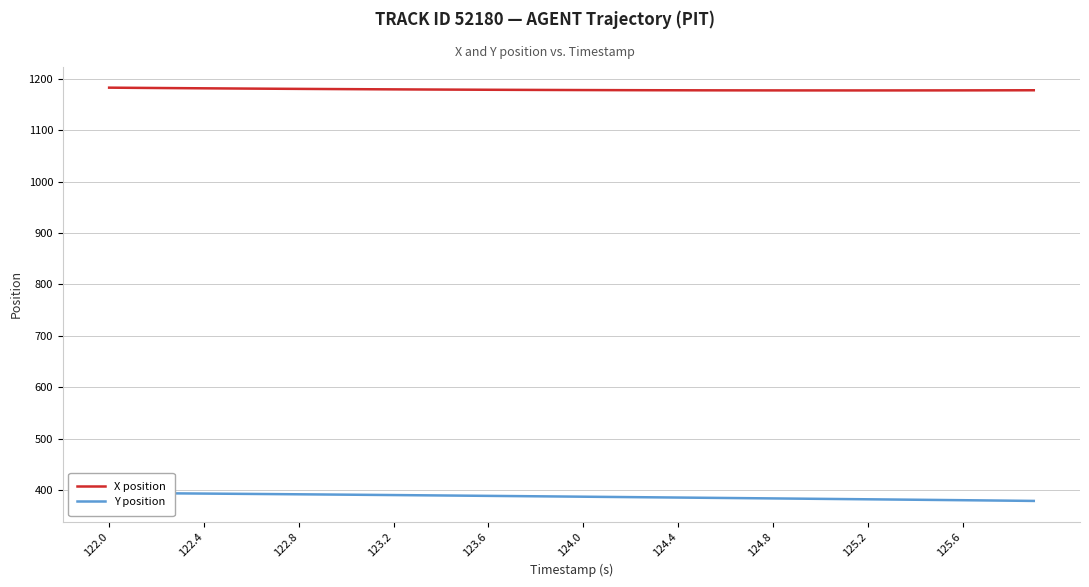

True or false: X position has more than 1 points higher than both neighbors.

False